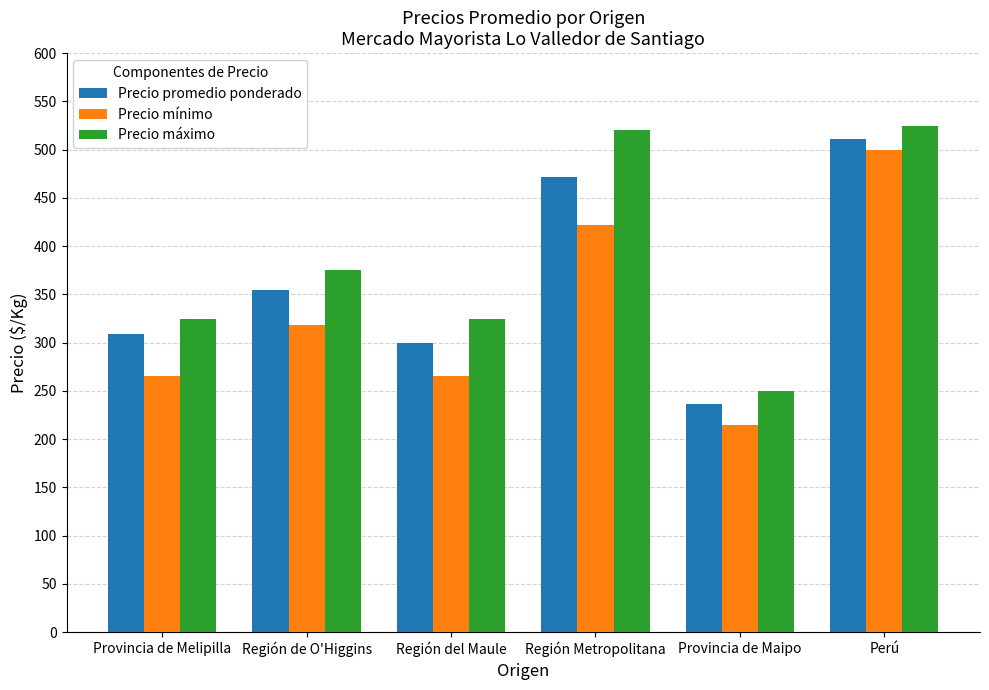

What are all the series names shown in the legend?

Precio promedio ponderado, Precio mínimo, Precio máximo